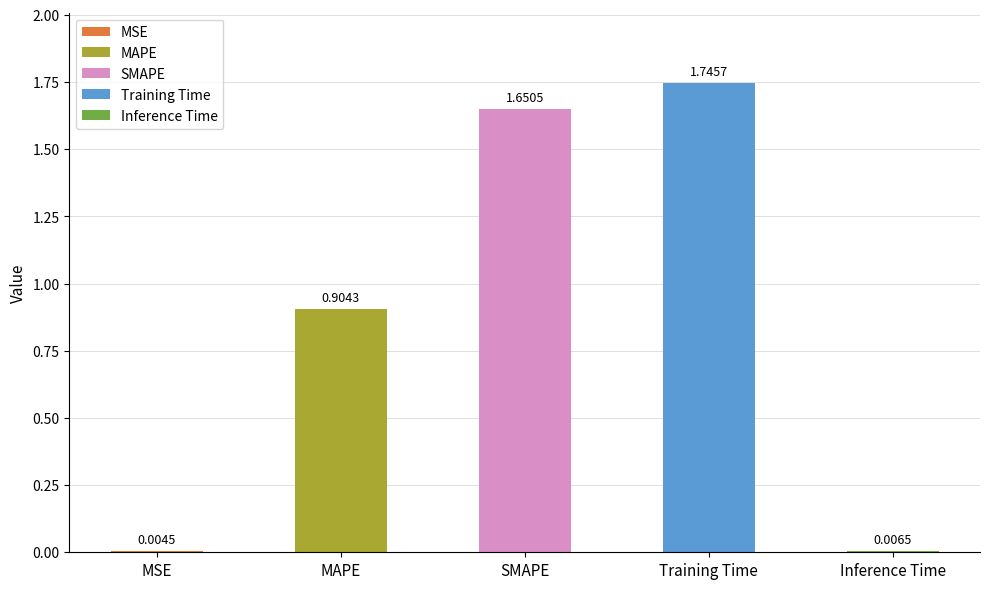

What position from the left is MSE?

1